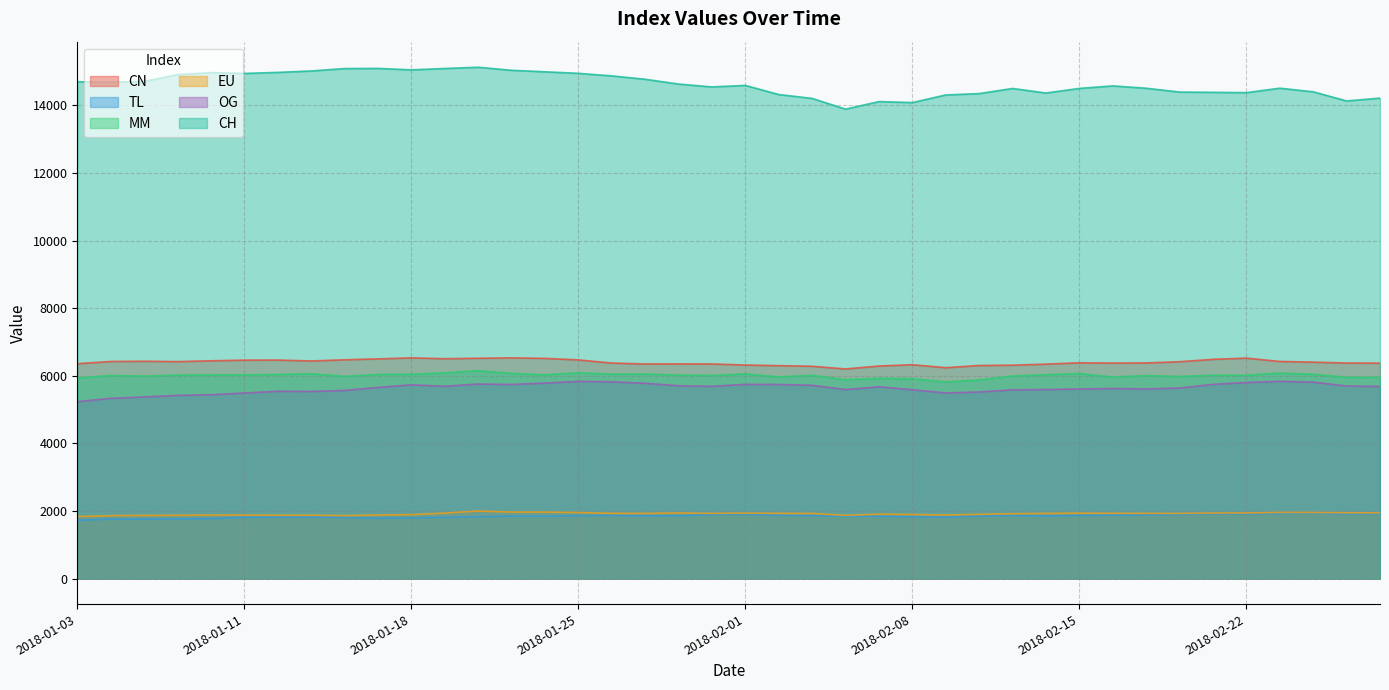

Where is the first local maximum for EU?

2018-01-10